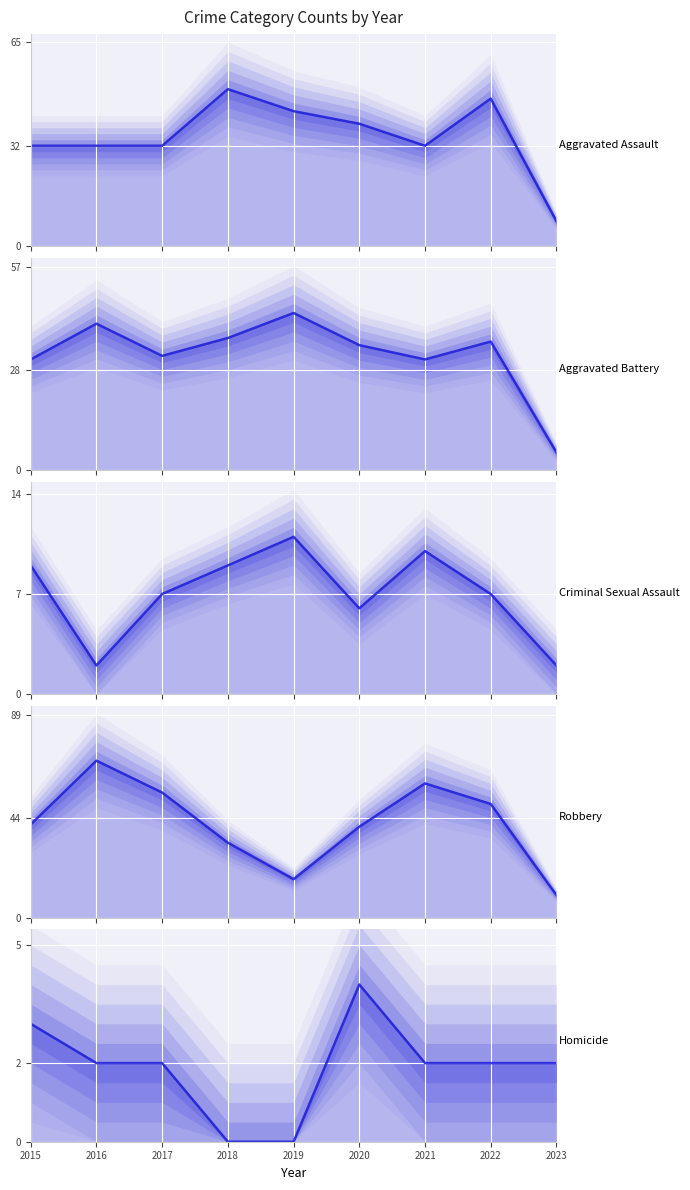

The value of Criminal Sexual Assault at 2016 is 1. True or false?

False